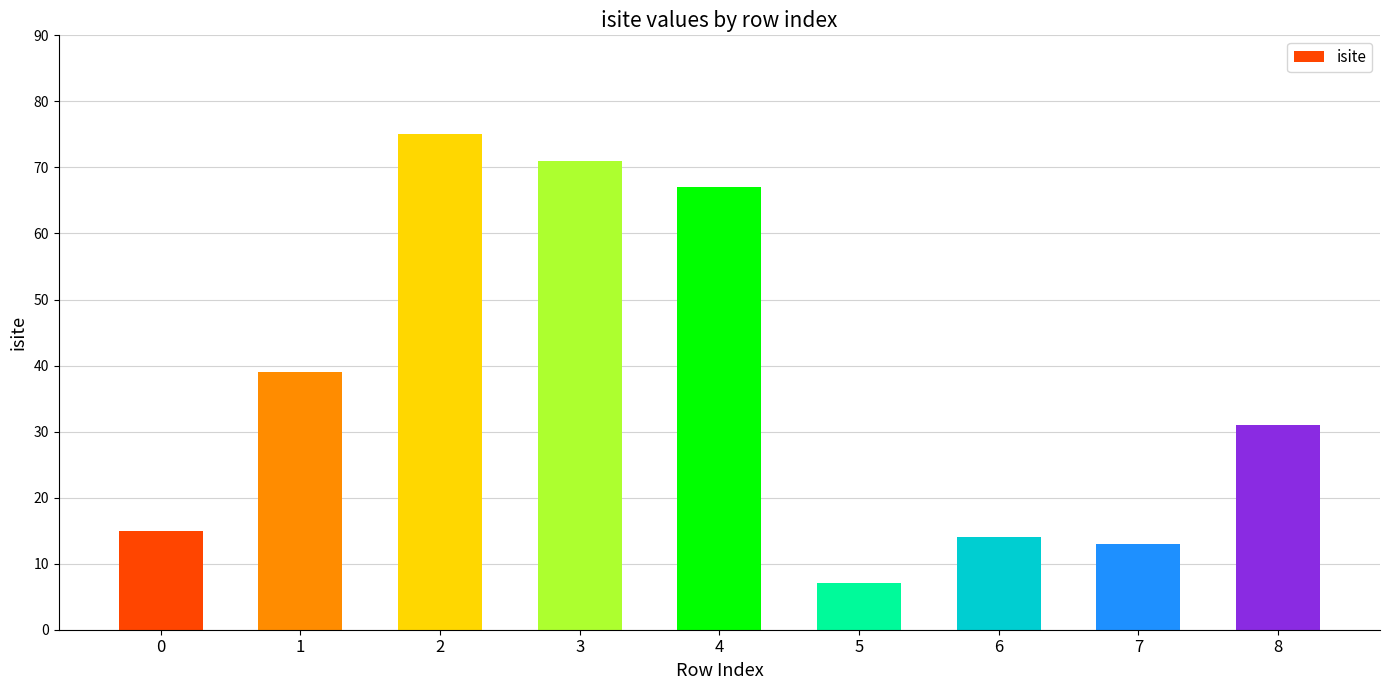

What is the sum of all values?

332